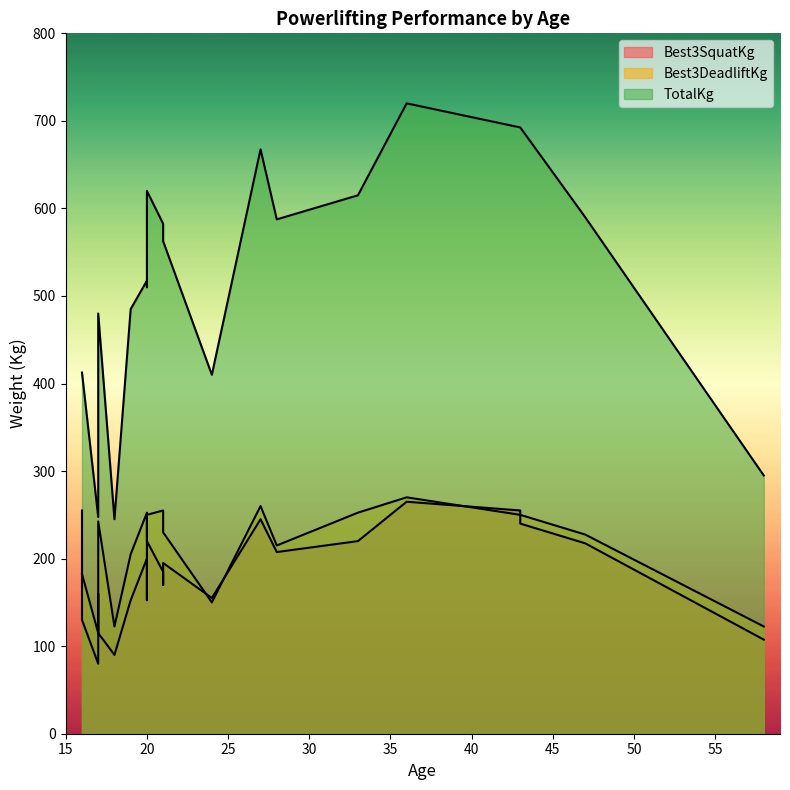

True or false: TotalKg and Best3SquatKg intersect in this chart.

False